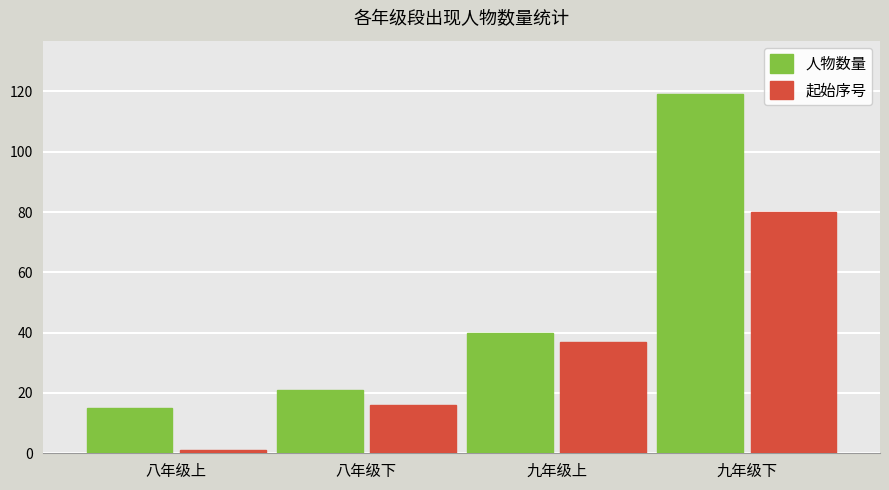

At 八年级下, list the series in order from largest to smallest.

人物数量, 起始序号